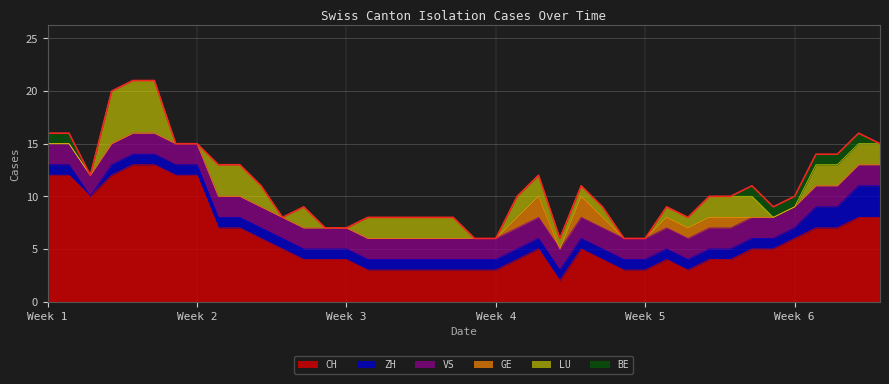

True or false: BE and GE cross at least once.

True